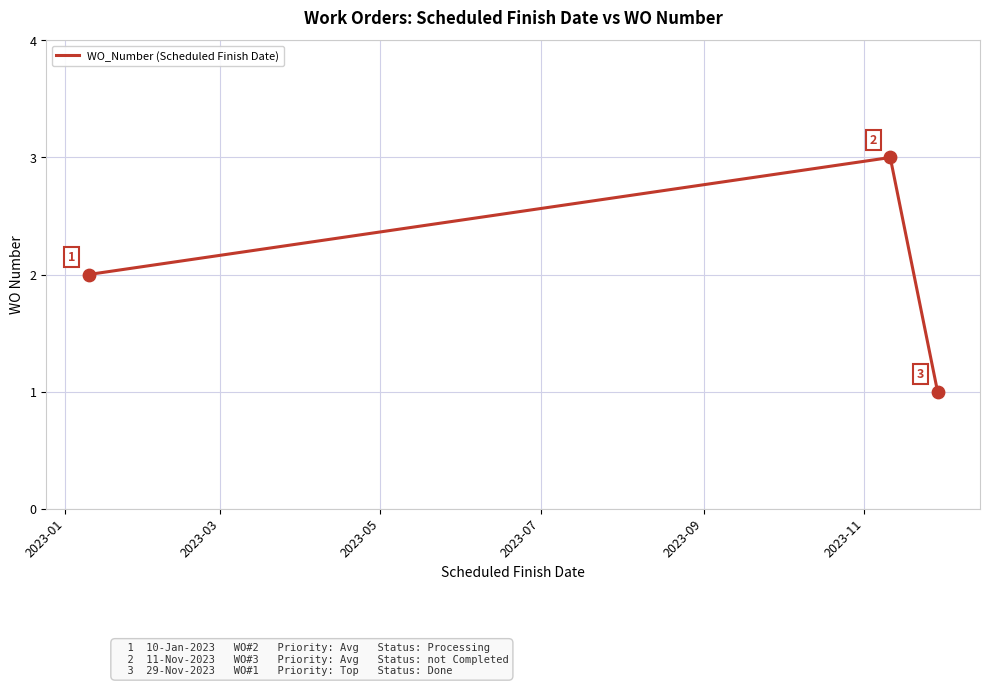

How many values are between 1 and 3?

3